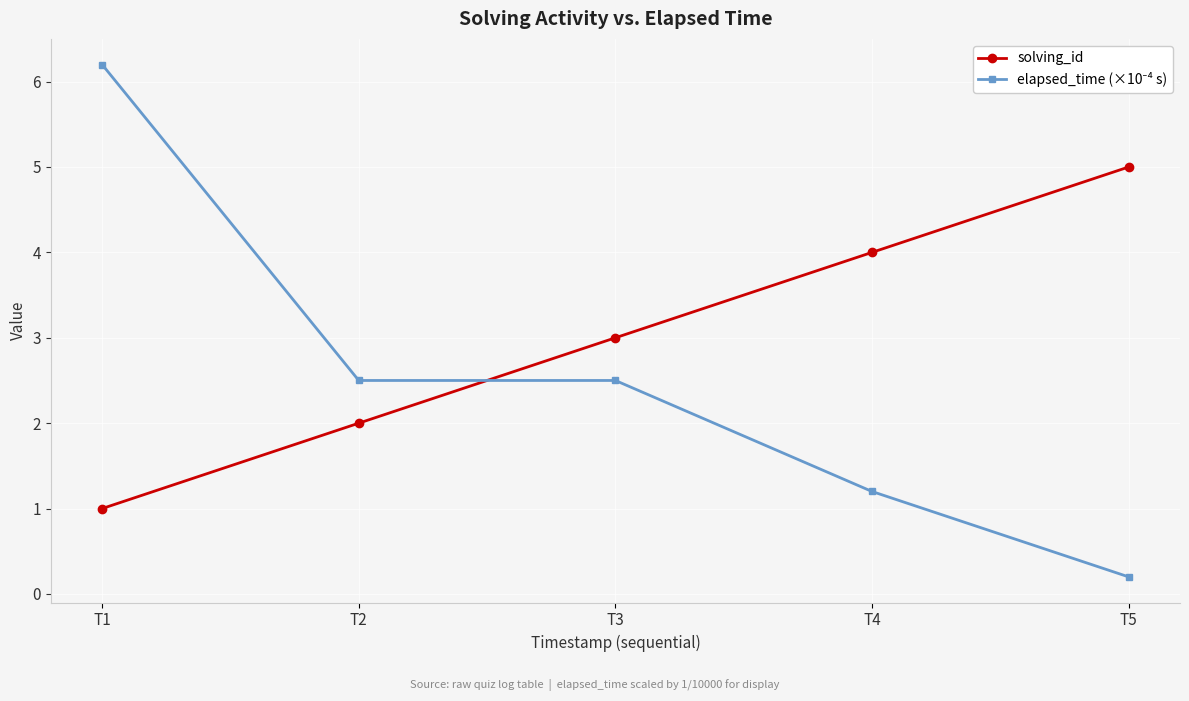

What is the value of the solving_id point at the 1st from the left?

1.0